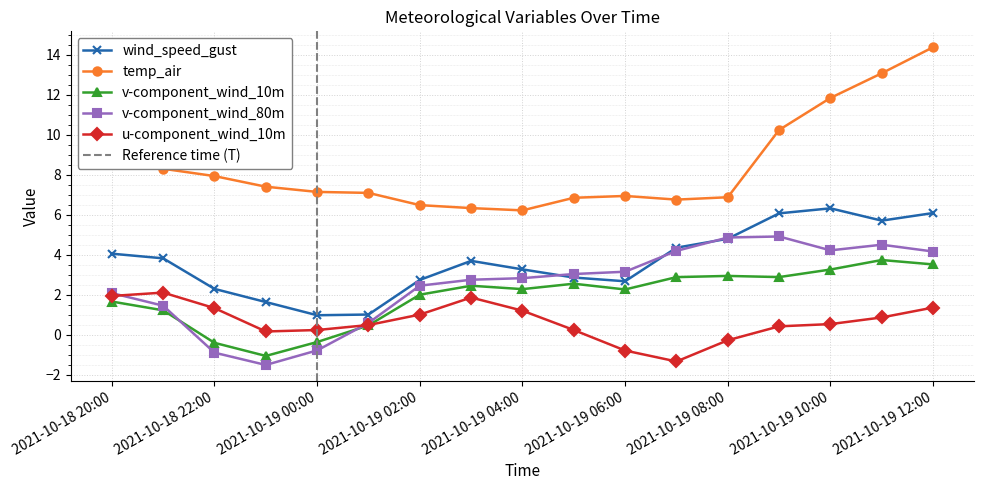

In v-component_wind_80m, how many points are higher than both neighbors (excluding endpoints)?

2